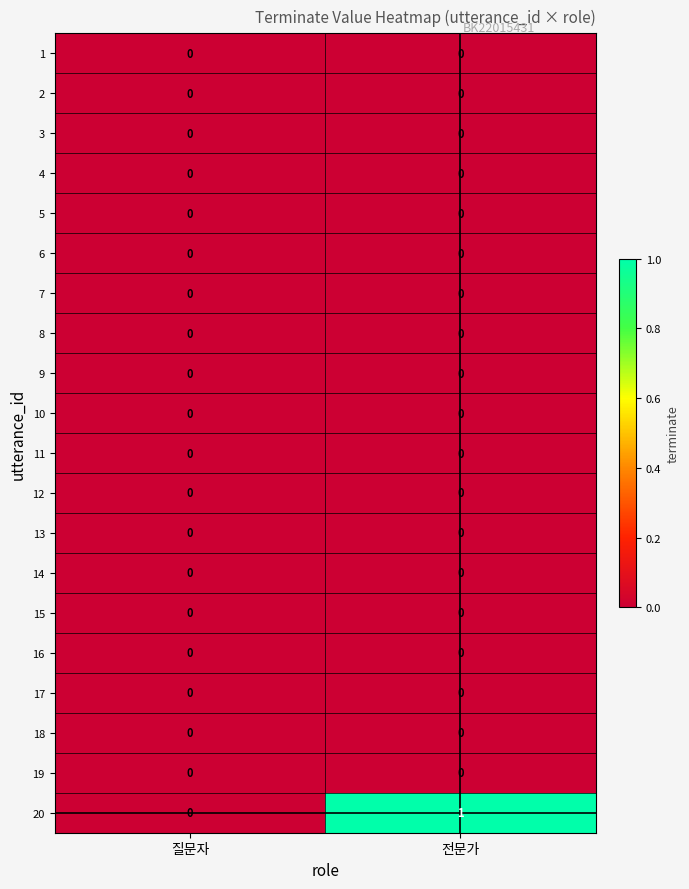

How many series are shown in this chart?

20